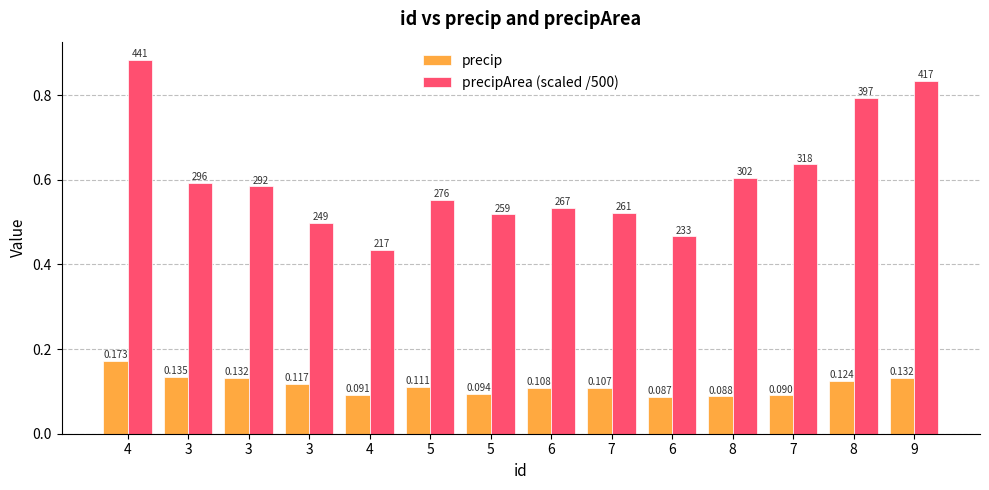

What is the average value of the precipArea (scaled /500) series?

0.6